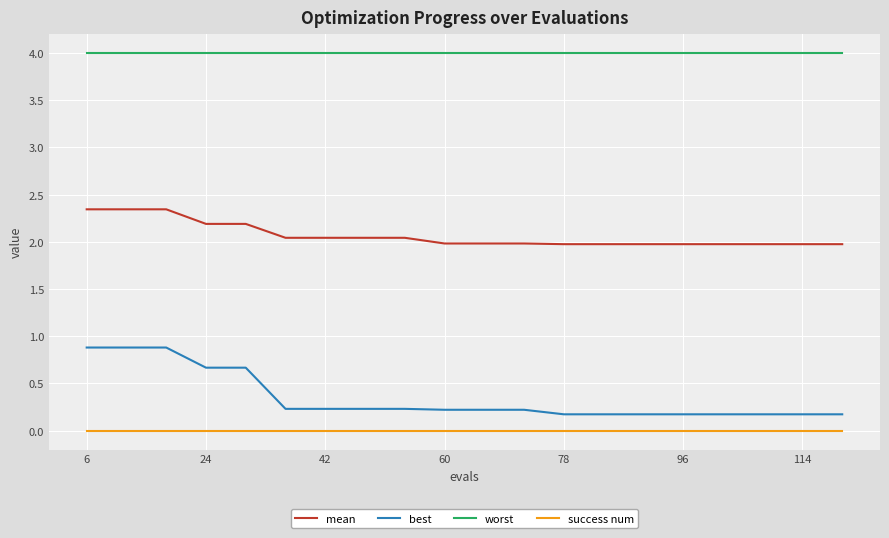

At how many categories does at least one series exceed 0?

20